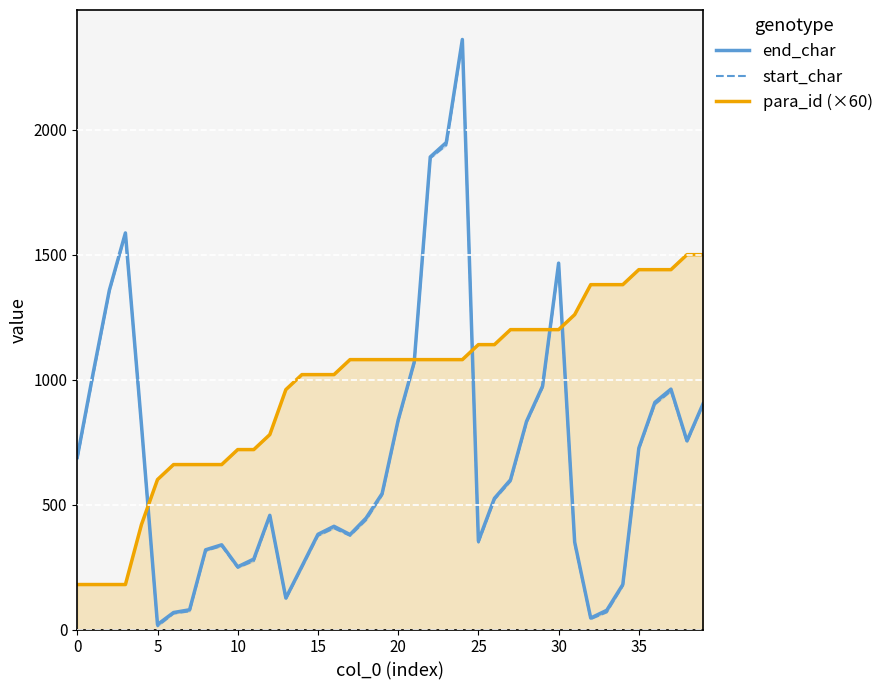

How many data points in para_id (×60) are less than 1080?

17